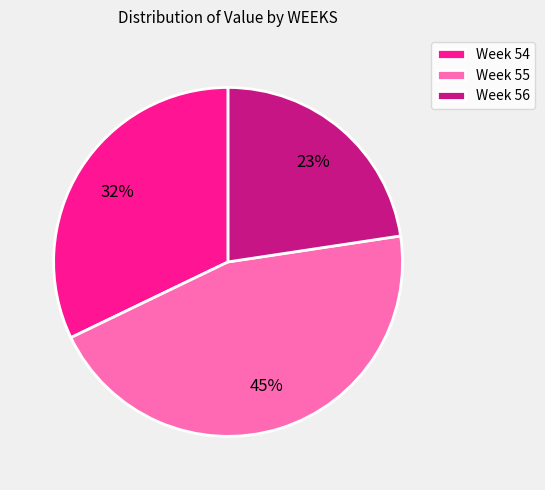

To the nearest percent, what portion does Week 55 represent?

45%